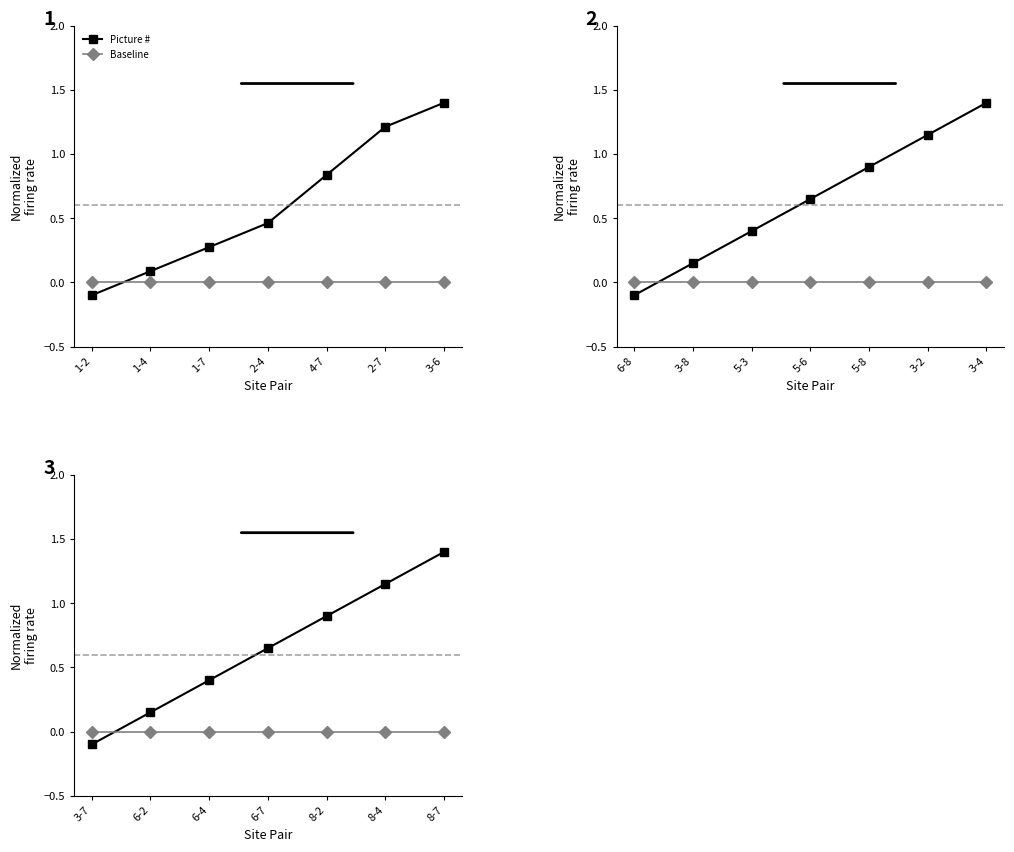

Reading left to right, what are all the values shown in this chart?

Picture #: -0.1	0.1	0.4	0.7	0.9	1.1	1.4
Baseline: 0.0	0.0	0.0	0.0	0.0	0.0	0.0